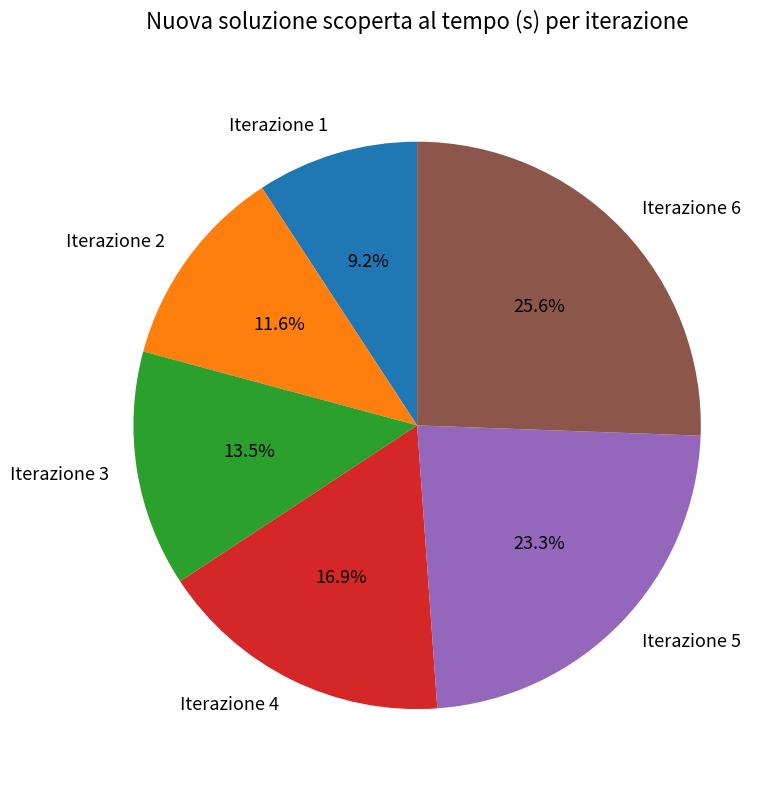

The Iterazione 2 slice represents 12% of the pie. True or false?

True